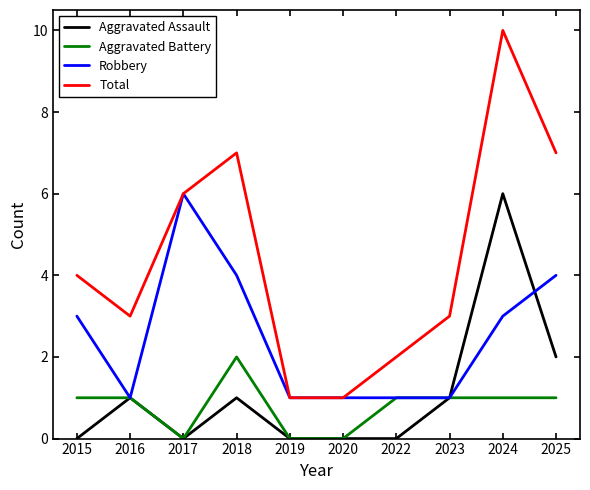

What is the highest value of the Aggravated Battery series?

2